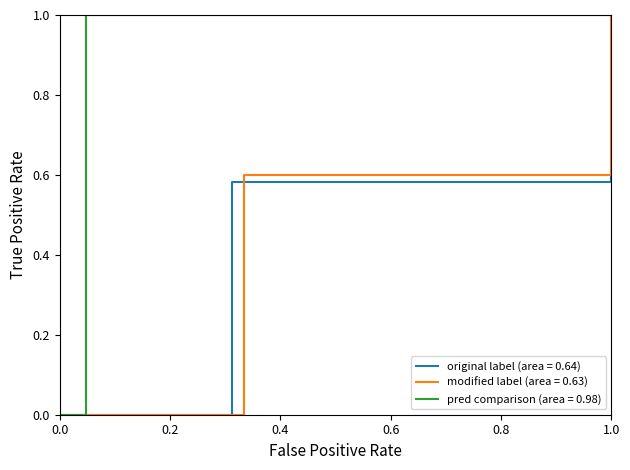

At which label does original label (area = 0.64) reach its peak?

1.0